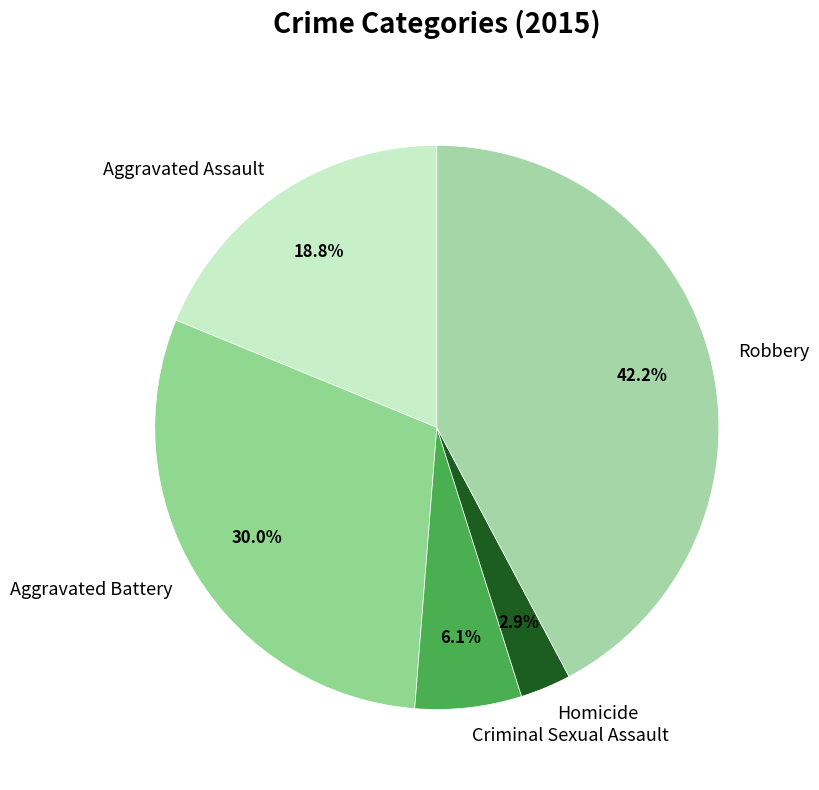

What is the ratio of the value at Robbery to the value at Aggravated Battery?

1.4